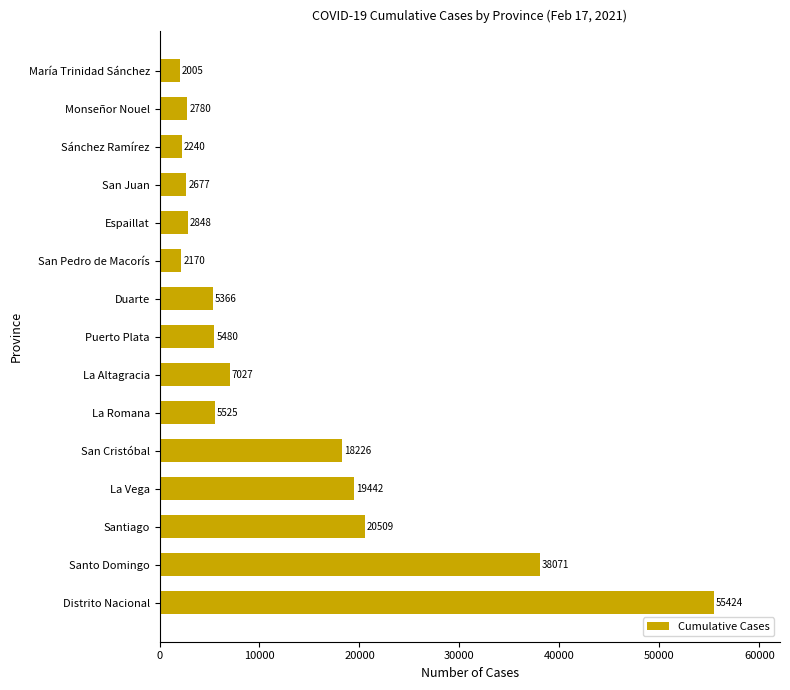

What is the minimum value shown in the chart?

2005